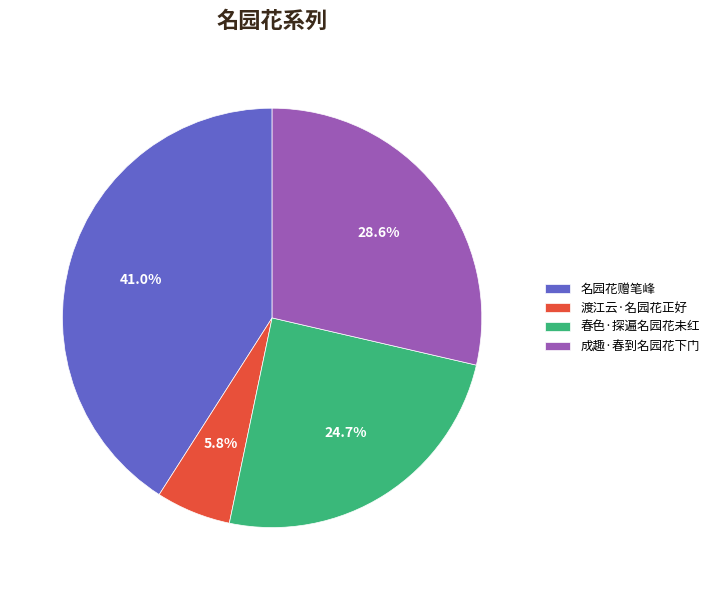

To the nearest percent, what is the average slice percentage?

25%